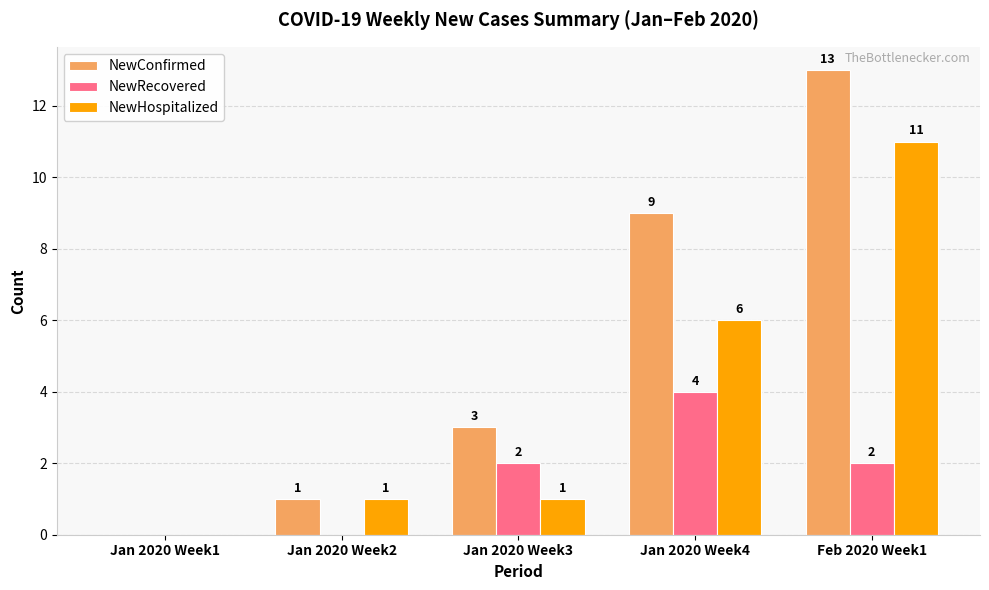

Which series has the largest total across all categories?

NewConfirmed